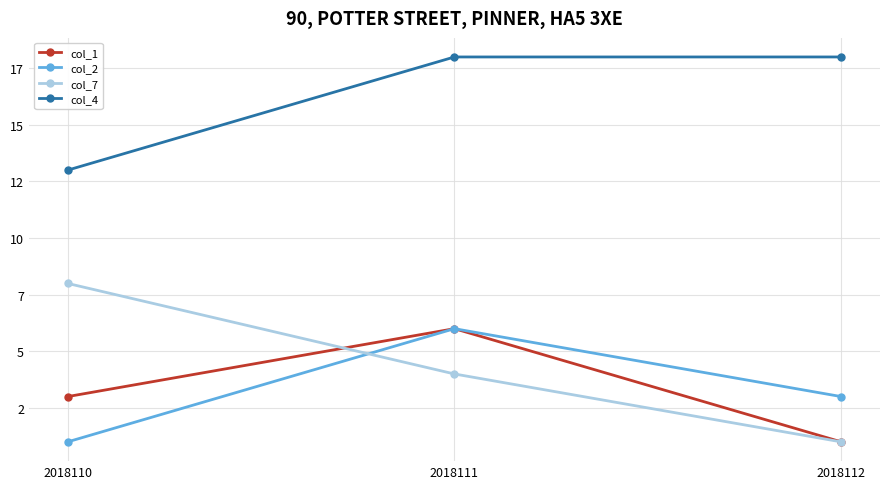

What is the difference between the maximum and minimum values in the col_7 series?

7